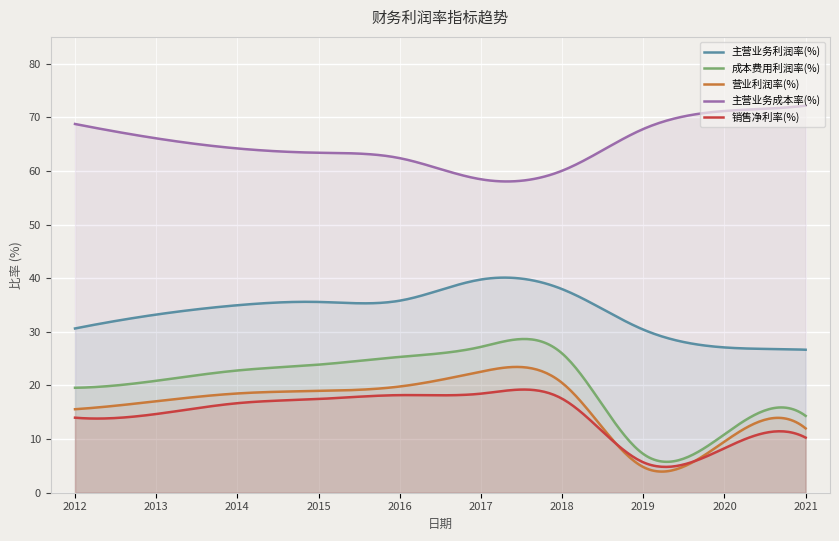

Is the value of 营业利润率(%) at 2014-12-31 greater than the value of 主营业务成本率(%) at 2019-12-31?

No